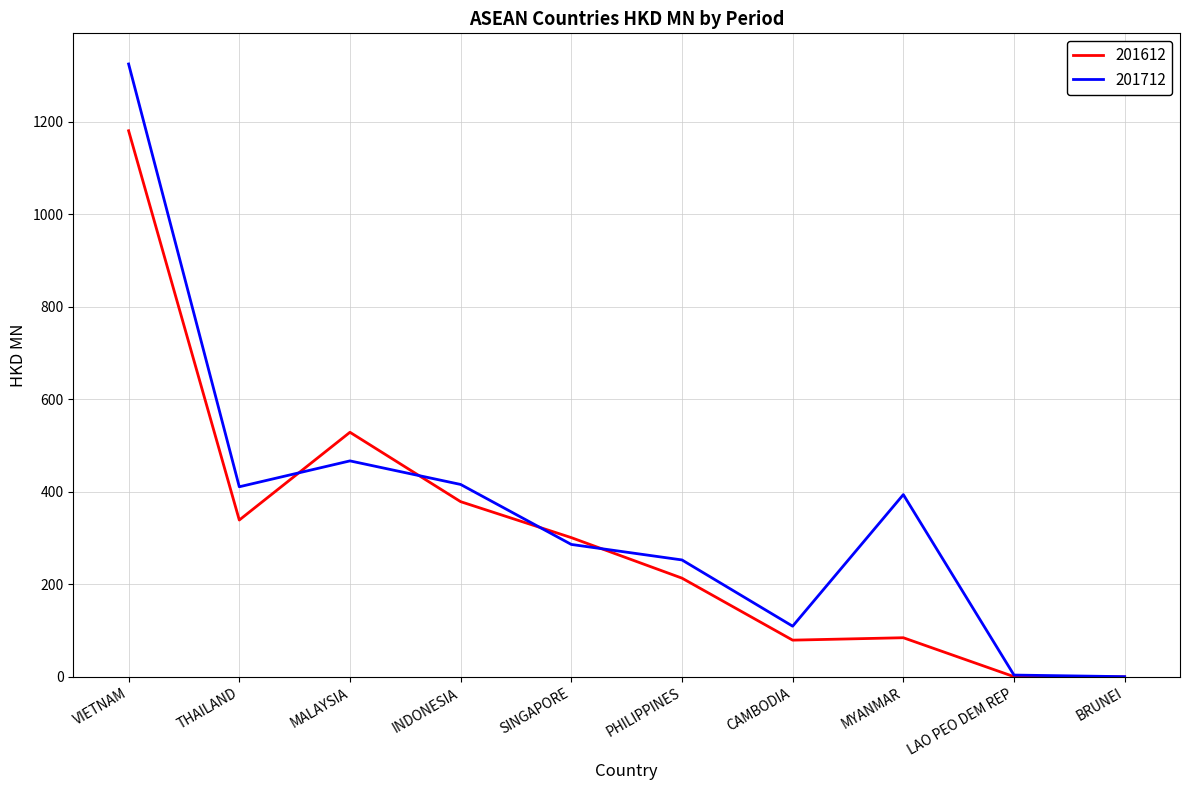

At which label does 201612 reach its peak?

VIETNAM